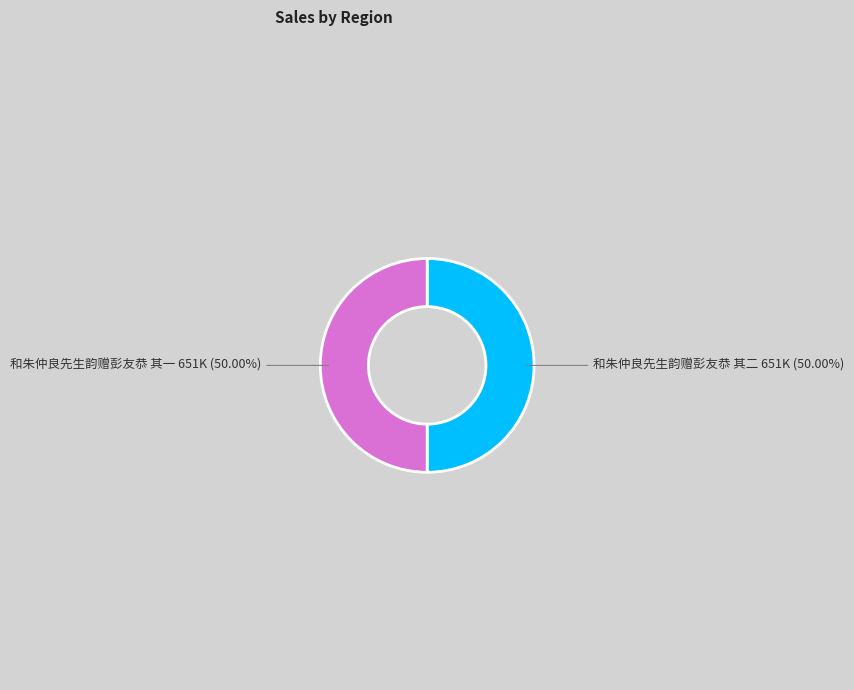

To the nearest percent, what is the combined percentage of 和朱仲良先生韵赠彭友恭 其二 and 和朱仲良先生韵赠彭友恭 其一?

100%